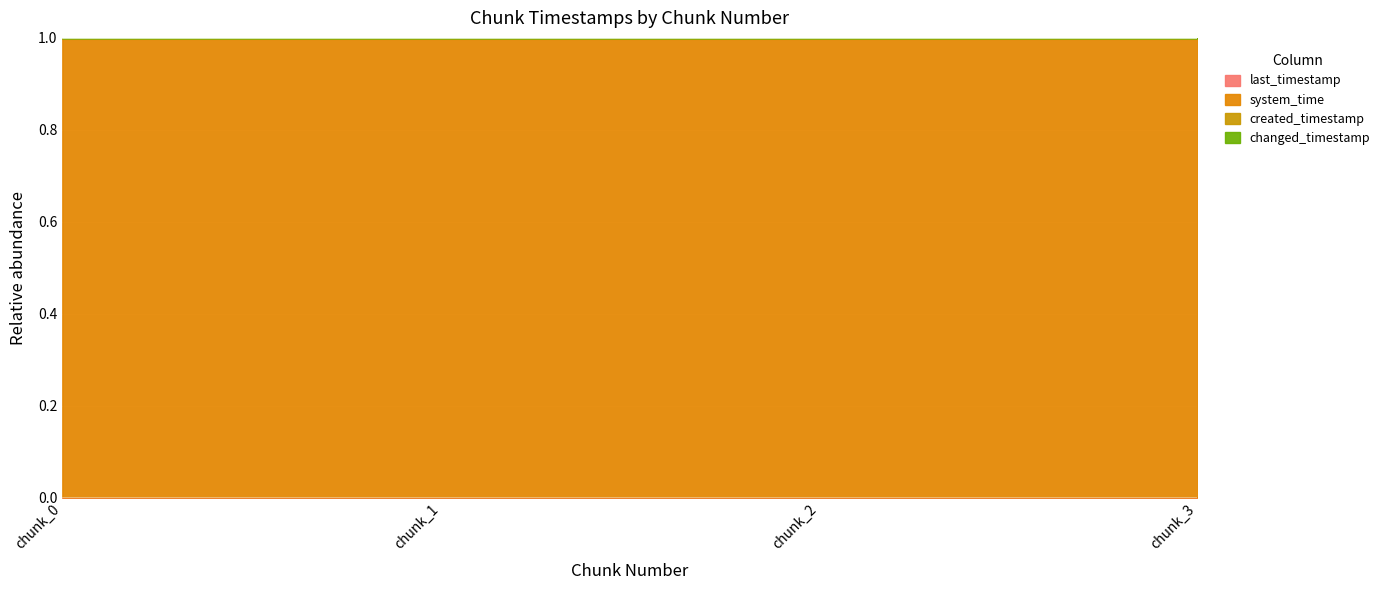

At how many categories does at least one series exceed 0?

4